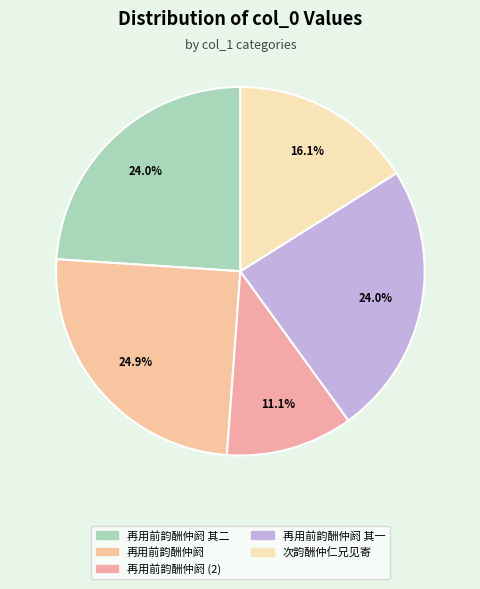

To the nearest percent, what percentage of the pie is 再用前韵酬仲阏?

25%